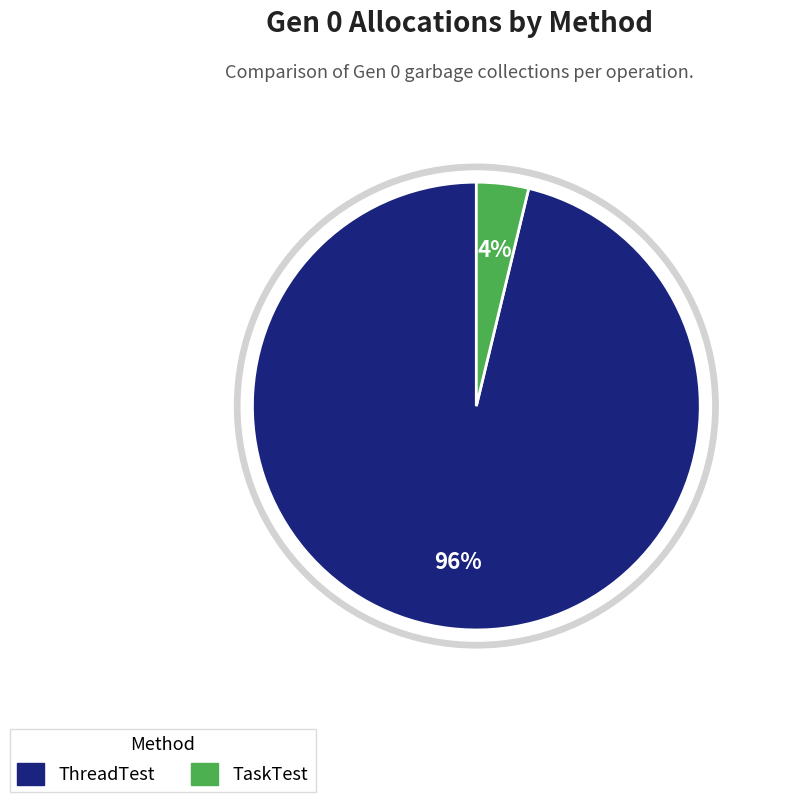

Is the sum of ThreadTest and TaskTest greater than half?

Yes